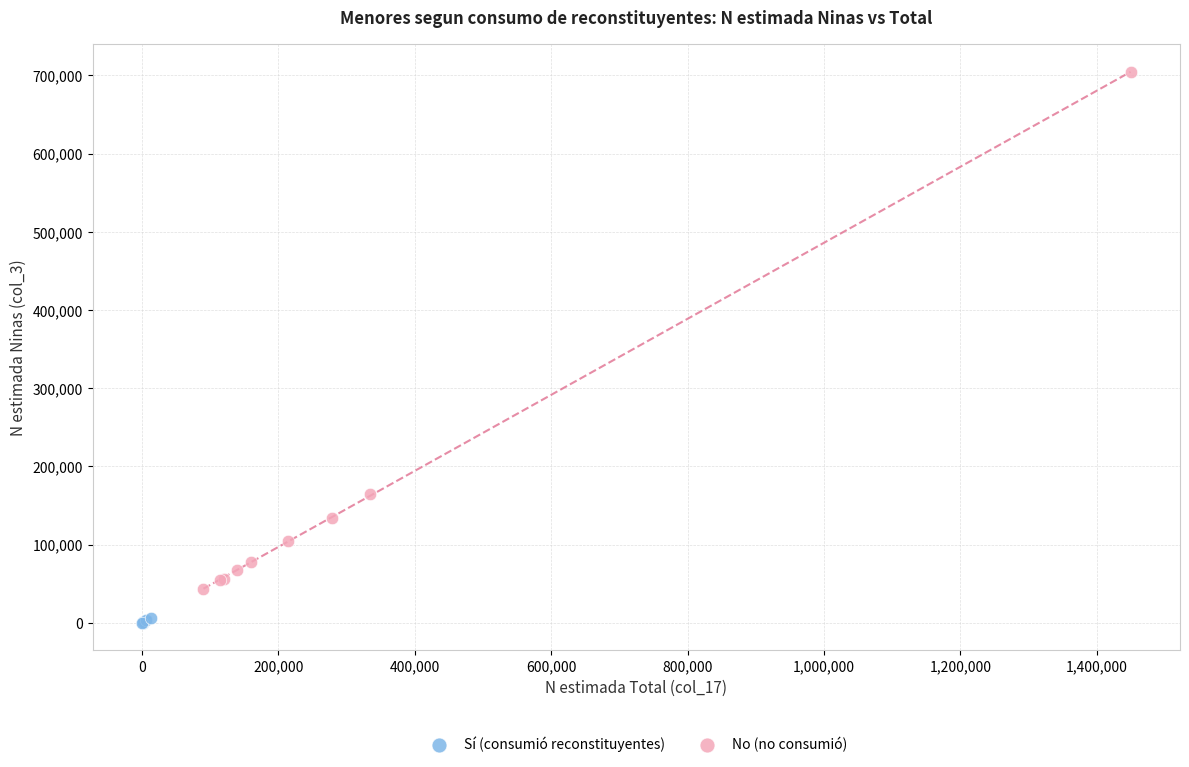

Which series has the largest Y range (max minus min)?

No (no consumió)